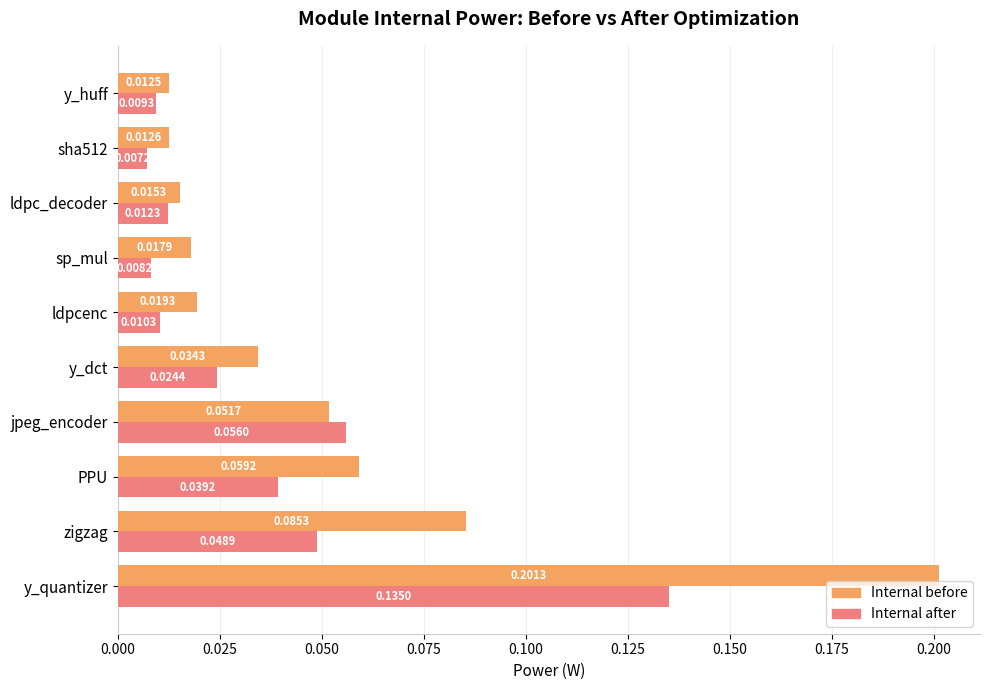

Rank the series by their average value, from highest to lowest.

Internal before, Internal after